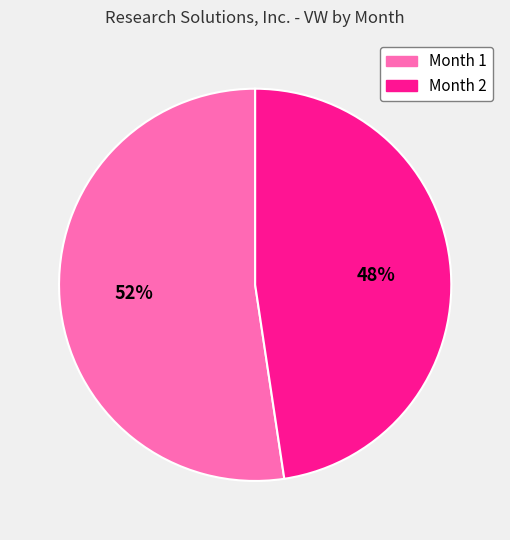

Which slice is the smallest?

Month 2